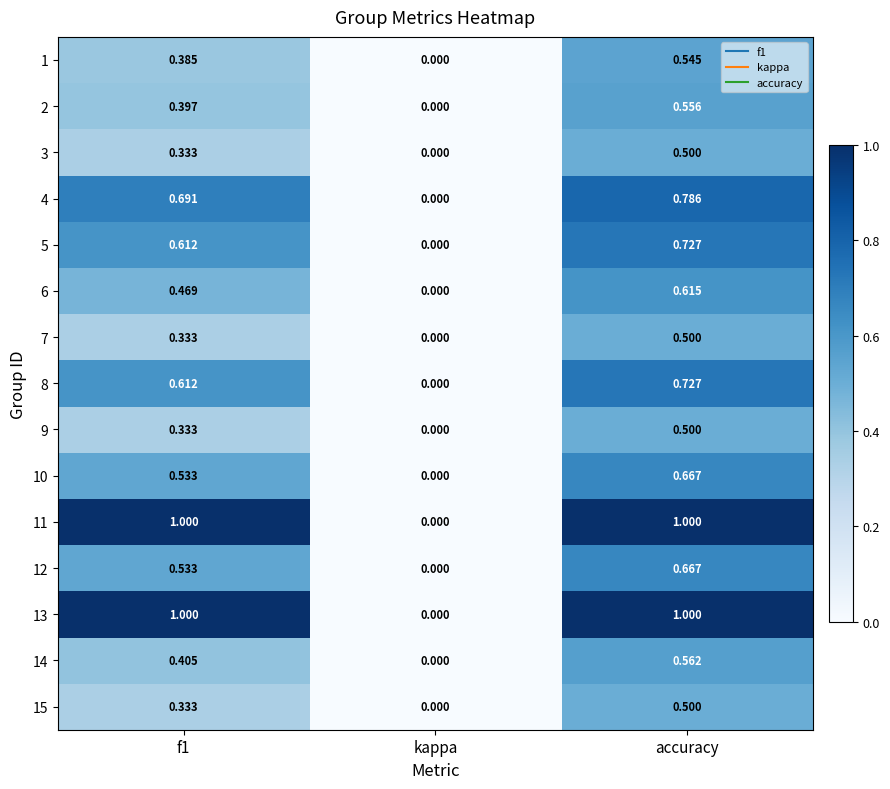

Where is 6 nearest to the value 0?

kappa